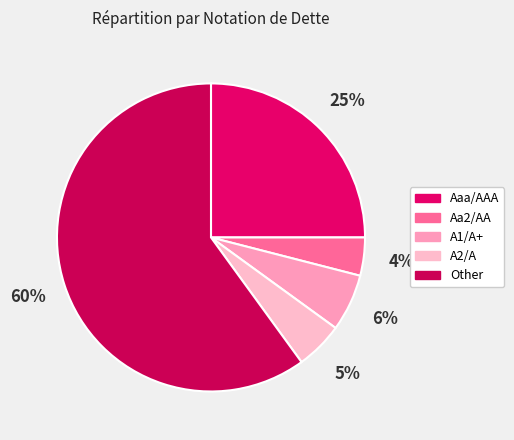

Count the number of slices in the pie.

5